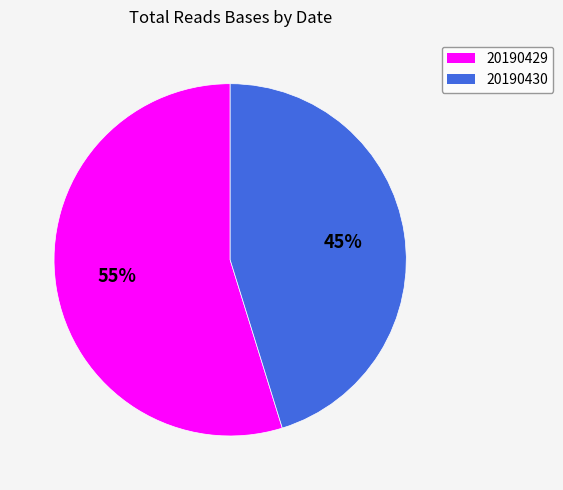

What is the ratio of the value at 20190429 to the value at 20190430?

1.2